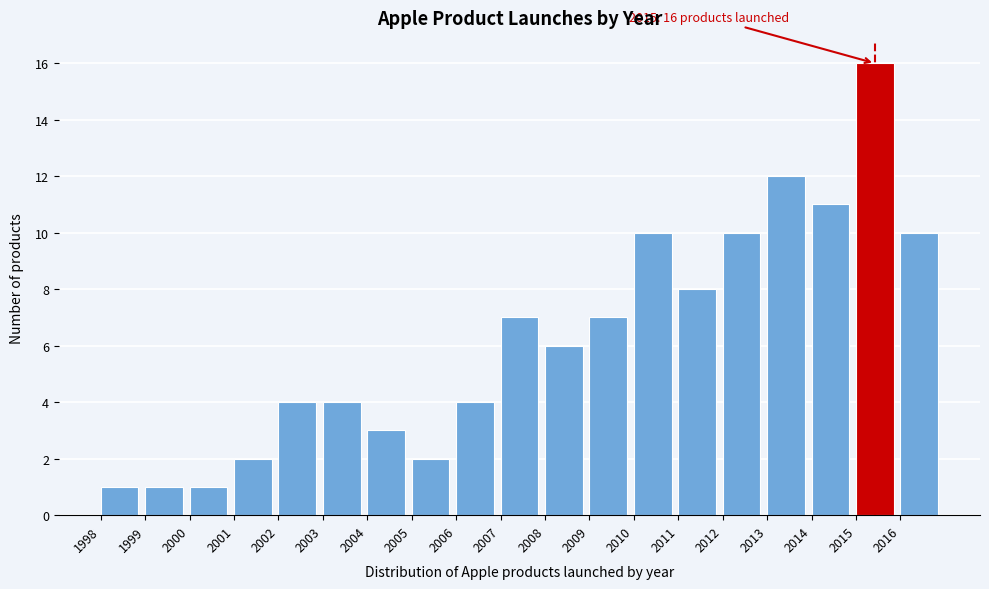

Reading left to right, list all the values displayed in this chart.

1	1	1	2	4	4	3	2	4	7	6	7	10	8	10	12	11	16	10